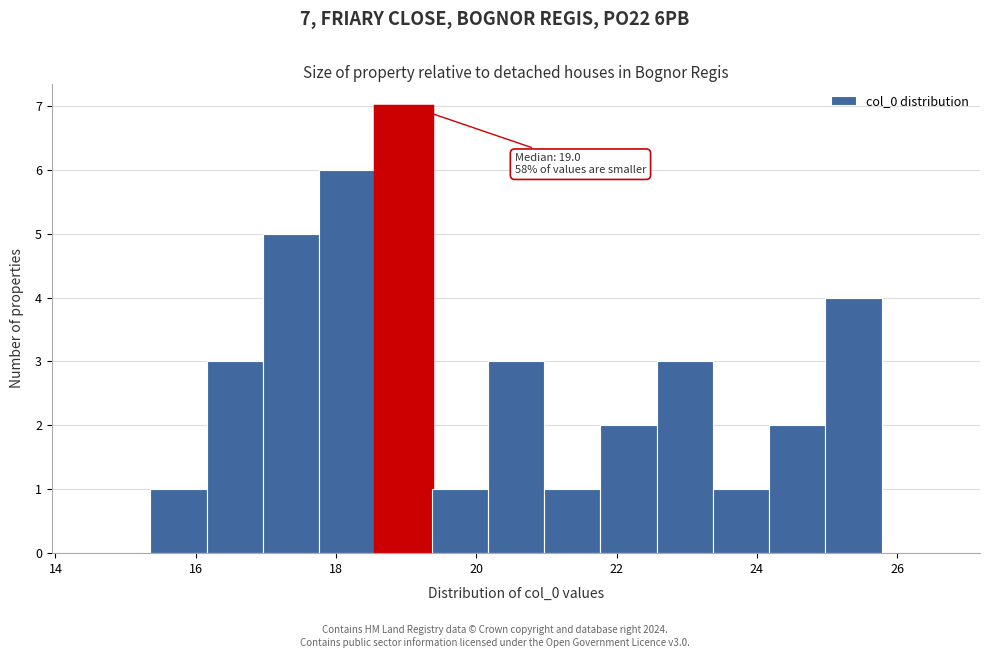

Which range on the x-axis has the tallest bar?

18.6 to 19.4